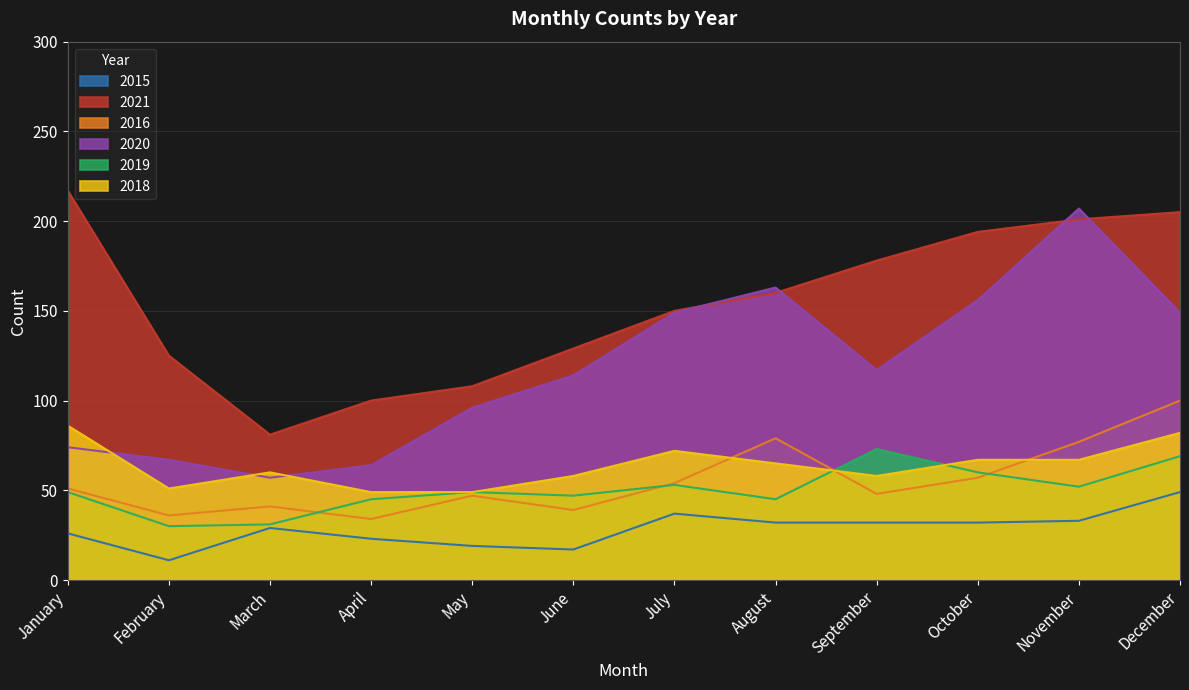

Reading left to right, transcribe all the data shown in this chart.

2015: 26	11	29	23	19	17	37	32	32	32	33	49
2021: 217	125	81	100	108	129	150	160	178	194	201	205
2016: 51	36	41	34	47	39	54	79	48	57	77	100
2020: 74	67	57	64	96	114	149	163	117	156	207	149
2019: 49	30	31	45	49	47	53	45	73	60	52	69
2018: 86	51	60	49	49	58	72	65	58	67	67	82